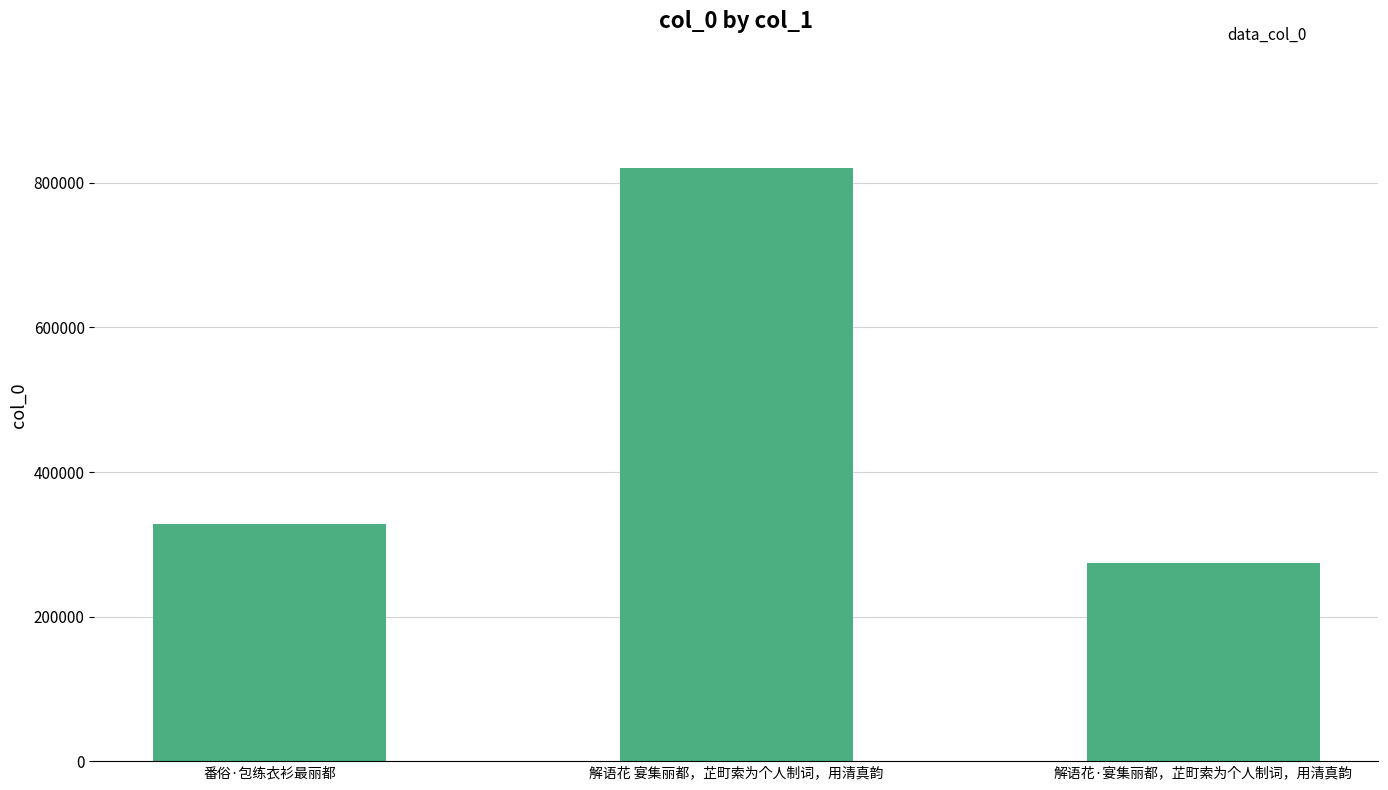

What position from the left is 解语花·宴集丽都，芷町索为个人制词，用清真韵?

3